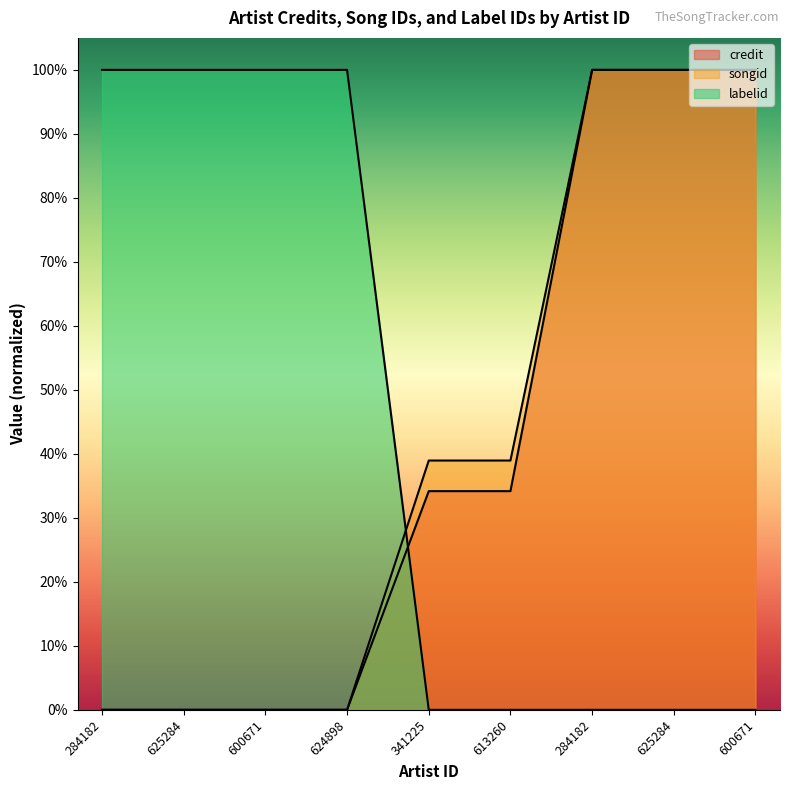

The credit series shows 1.0 at 625284. True or false?

True